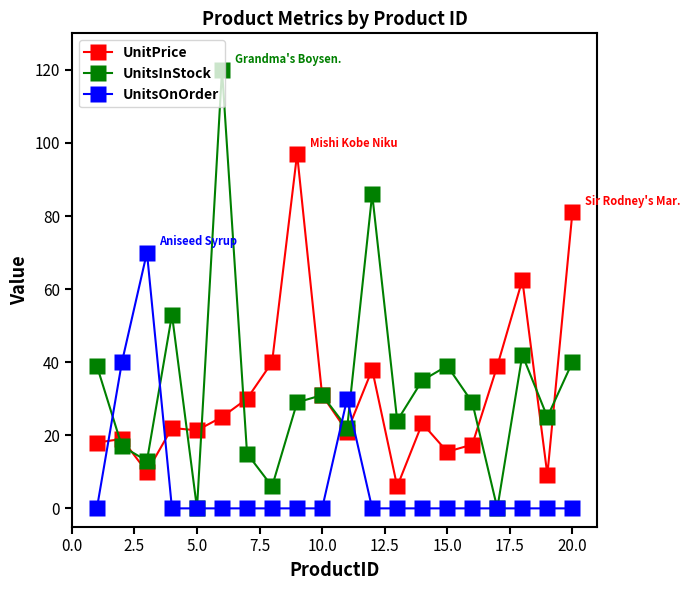

Which series has the largest range (max minus min)?

UnitsInStock